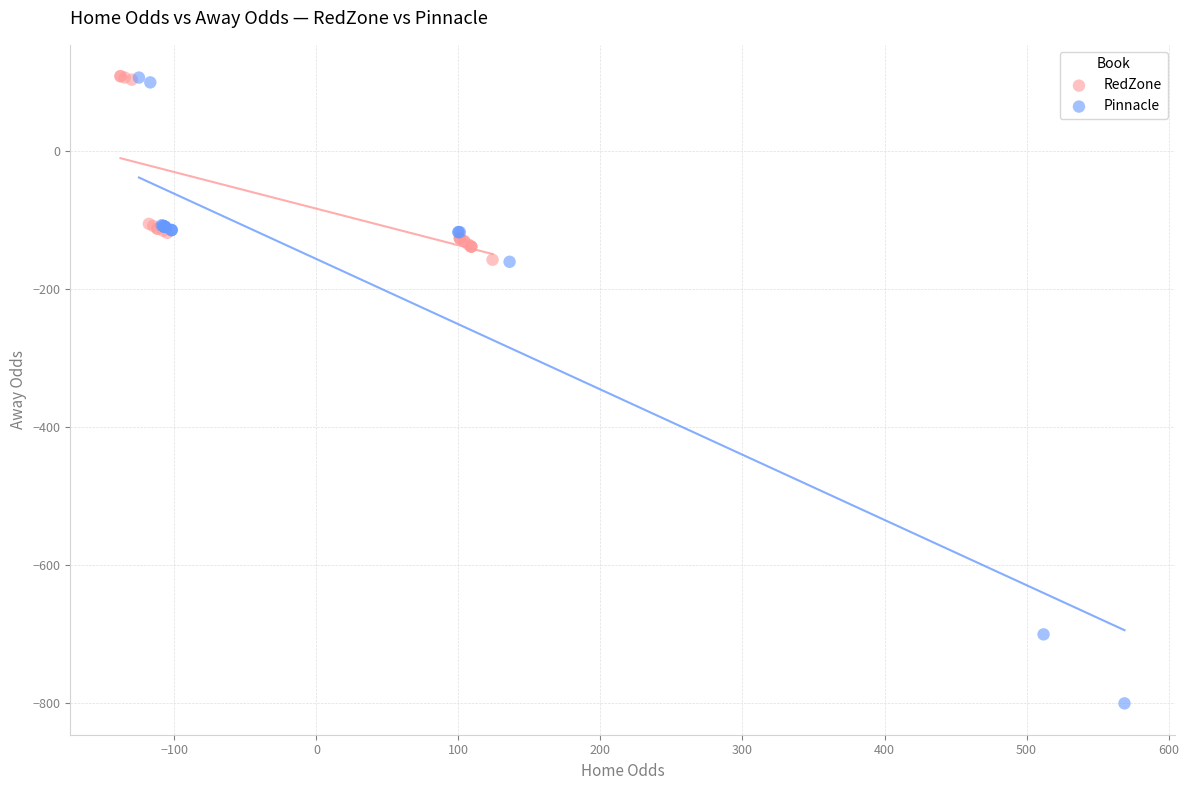

Which series has the widest spread of Y values?

Pinnacle